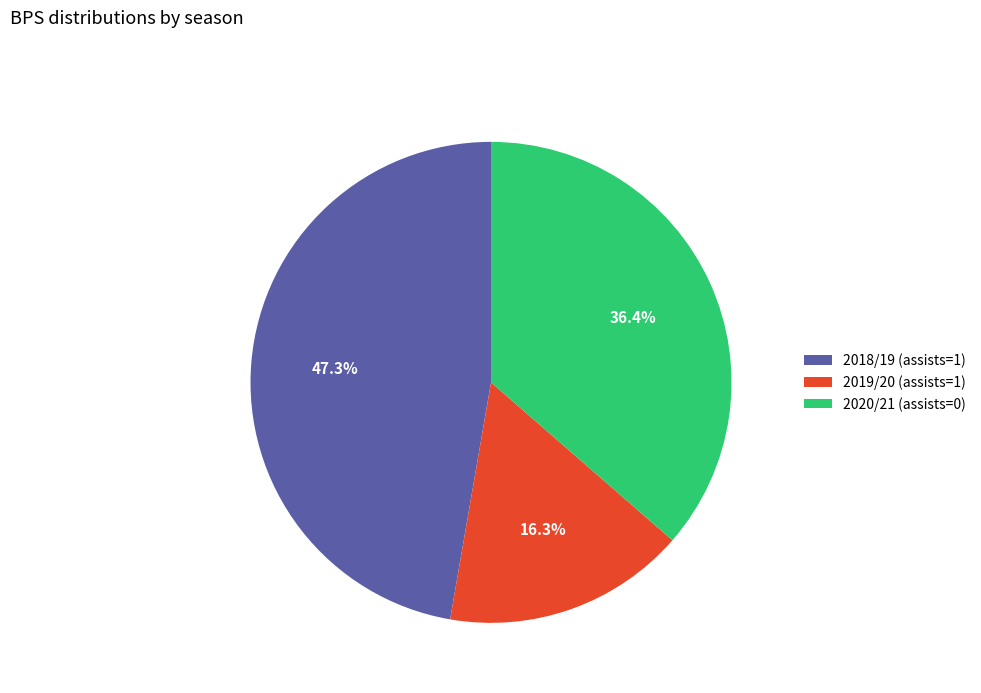

Is there a majority slice in this chart?

No